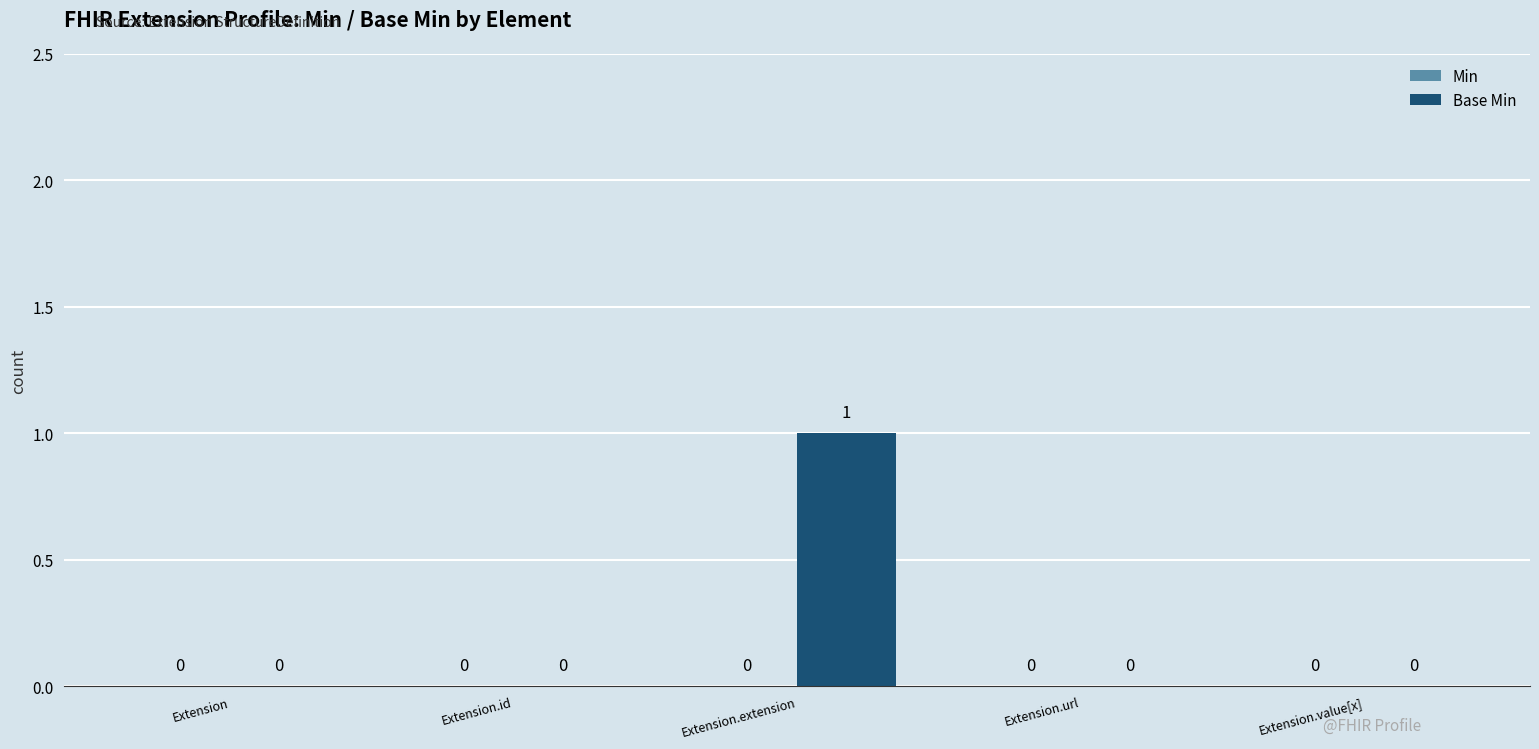

Is it true that the value at Extension is 0?

True